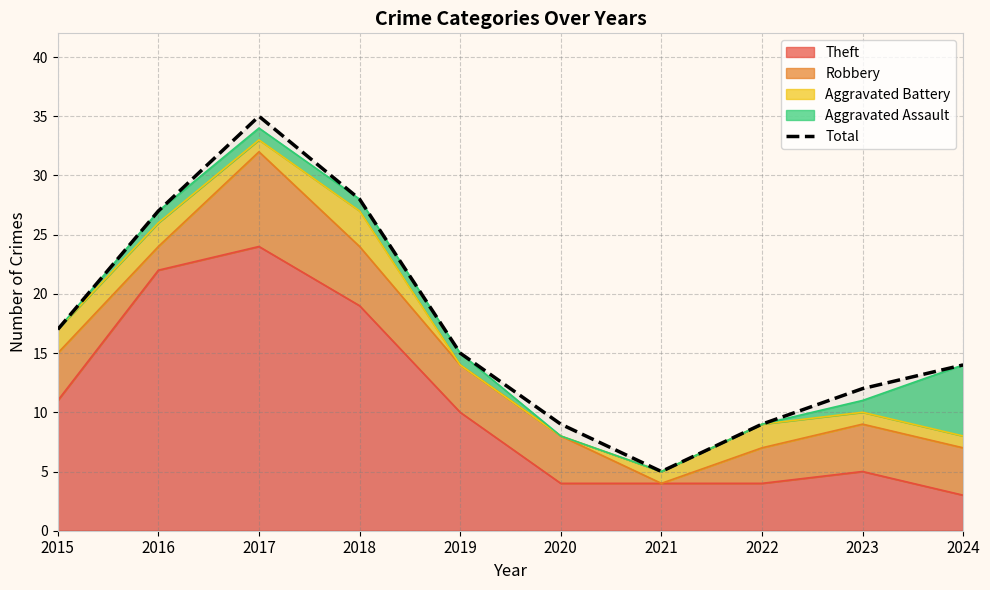

How many distinct data groups are displayed?

1